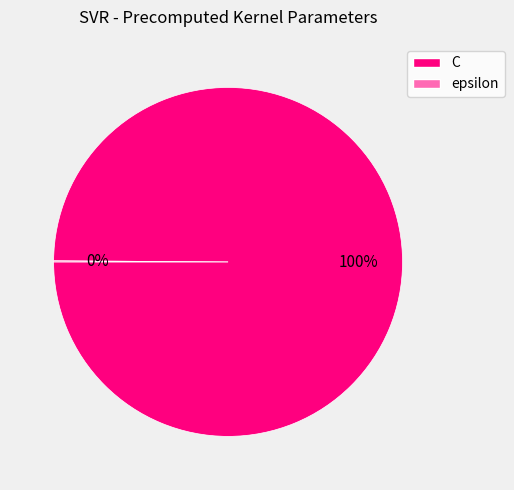

To the nearest percent, what is the average slice percentage?

50%